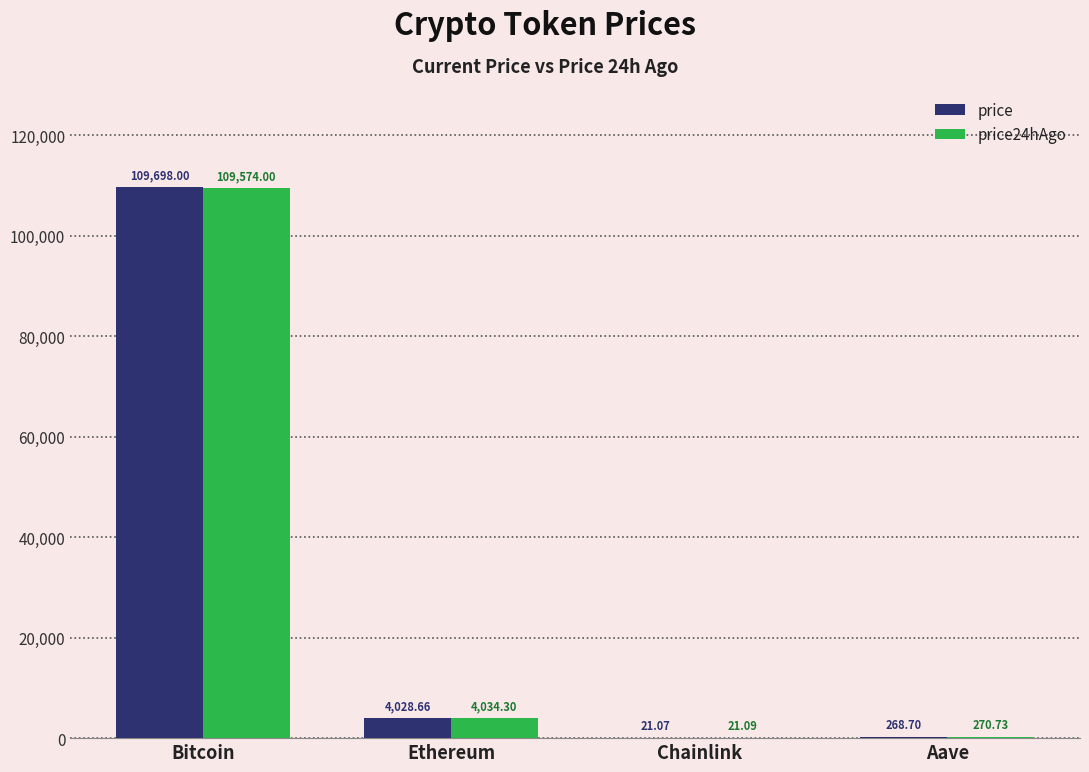

Where does the price24hAgo series first go above 4034?

Bitcoin